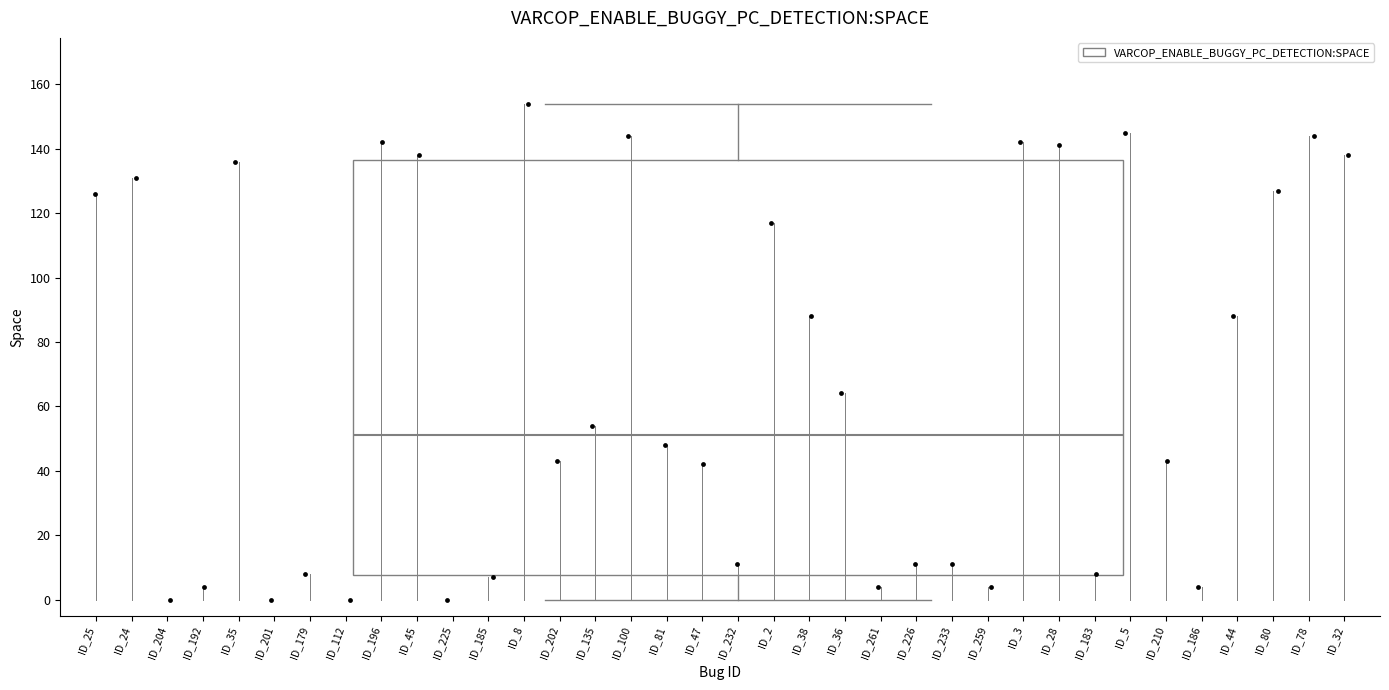

Transcribe this box plot: give where the median line is, the range the box spans, and where the two whiskers end, as read against the y-axis. The values are not printed on the chart, so give them approximately, as read against the axis.

median 52, box 8 to 136, whiskers 0 to 154